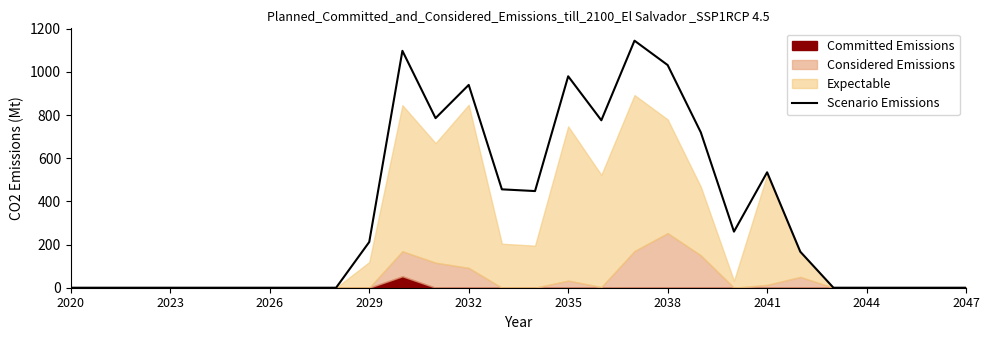

Reading right to left, transcribe all the data shown in this chart.

0	0	0	0	0	167	535	260	720	1032	1145	776	980	448	456	940	786	1098	212	0	0	0	0	0	0	0	0	0